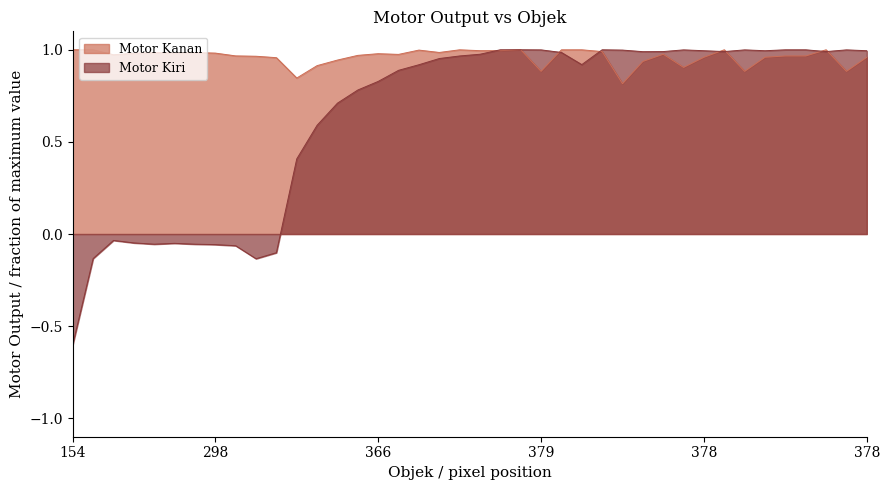

At which category does the chart reach its peak across all series?

154